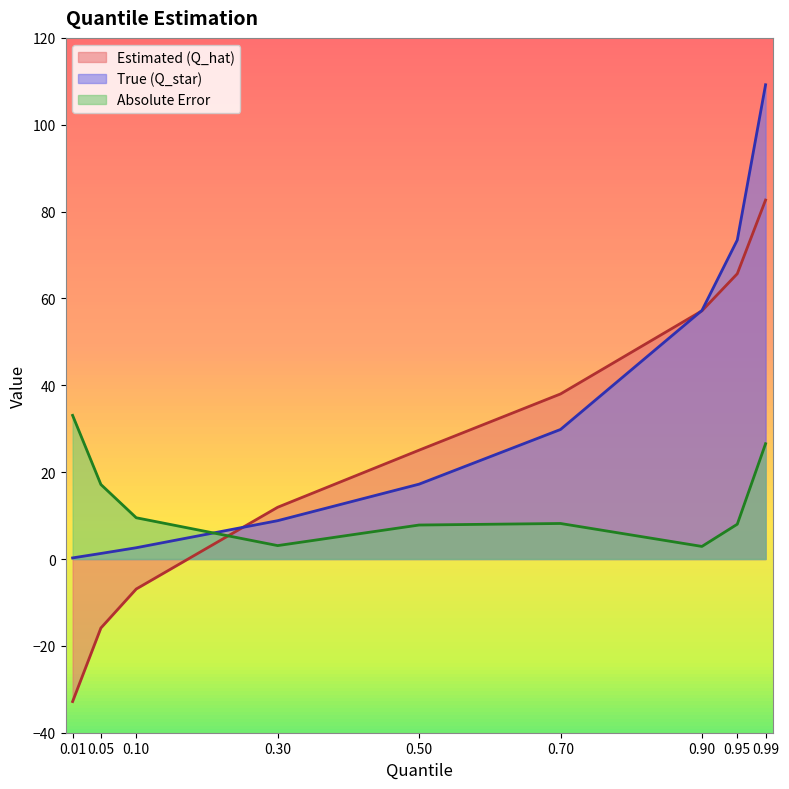

At 0.01, list the series in order from largest to smallest.

Absolute Error, True (Q_star), Estimated (Q_hat)